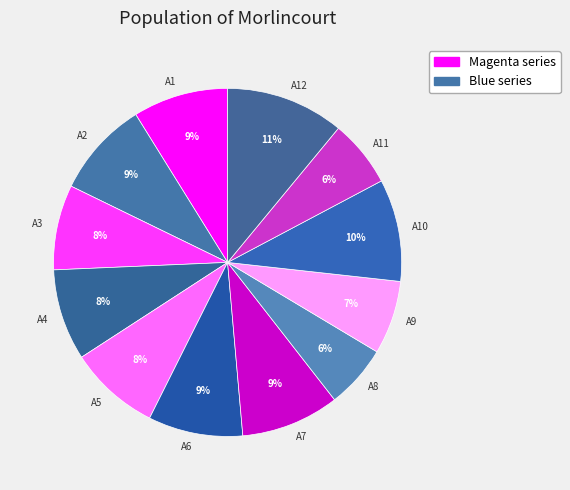

Does any single category account for the majority?

No